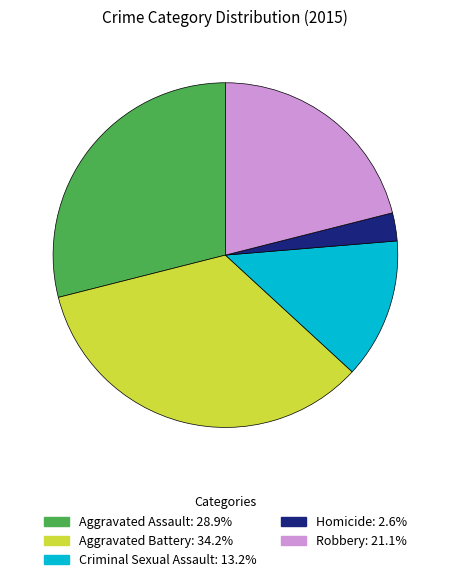

What is the smallest slice in the pie chart?

Homicide